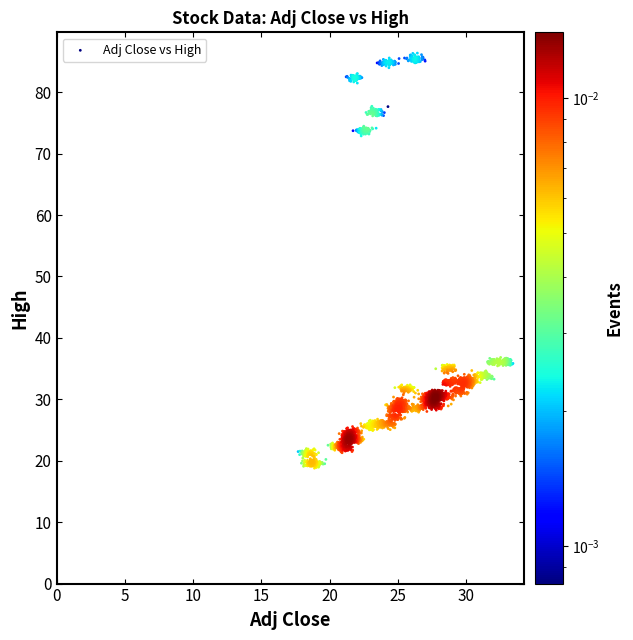

What is the range of Y values (max minus min)?

67.6